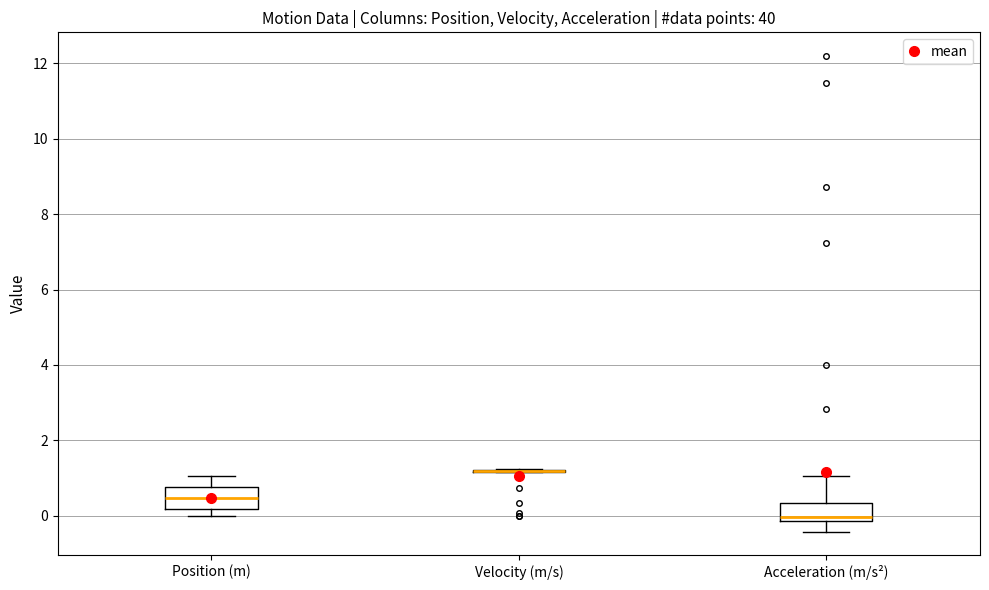

Reading left to right, transcribe this box plot: for each box, give where its median line is, the range the box spans, and where its two whiskers end, as read against the y-axis. The values are not printed on the chart, so give them approximately, as read against the axis.

Position (m): median 0.4, box 0.2 to 0.8, whiskers 0.0 to 1.0
Velocity (m/s): box collapsed to a line at 1.2, whiskers 1.2 to 1.2
Acceleration (m/s²): median 0.0, box -0.2 to 0.4, whiskers -0.4 to 1.0